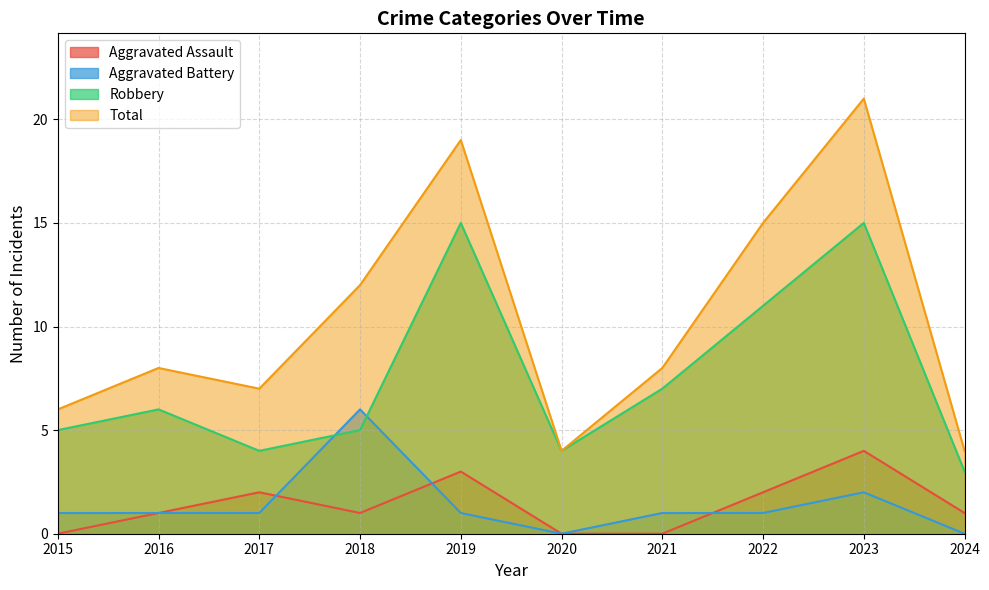

True or false: Total and Robbery cross at least once.

False